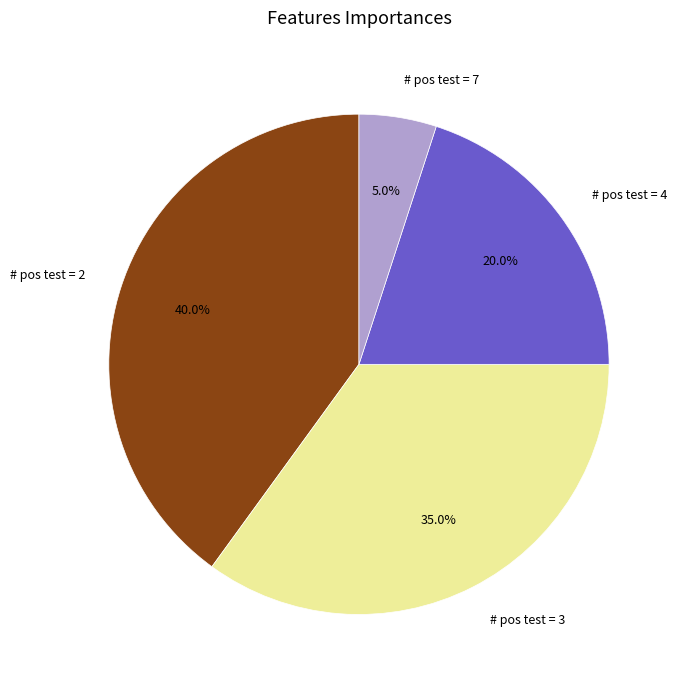

How many segments does this pie chart have?

4